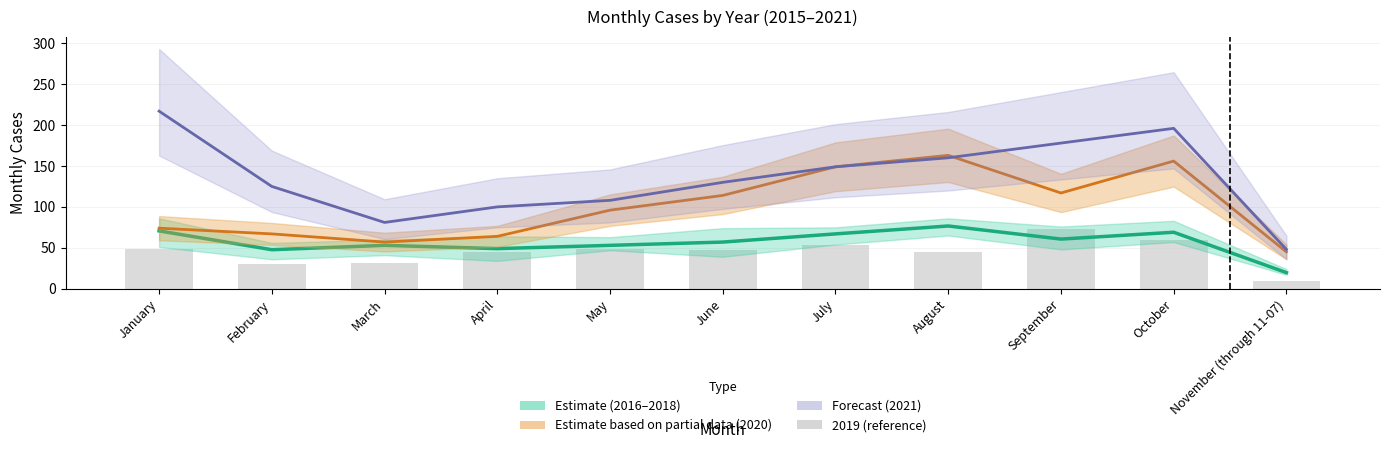

Read the value at March.

53.0